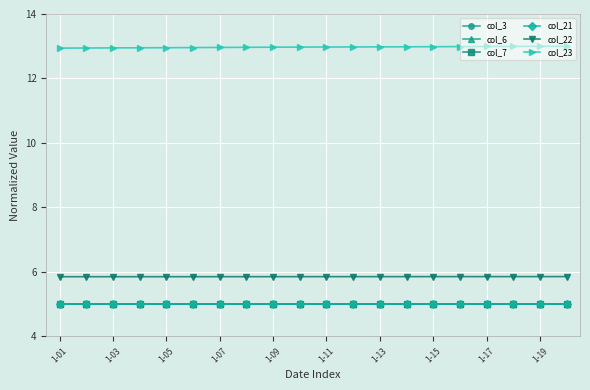

What is the maximum value shown in the chart?

13.0